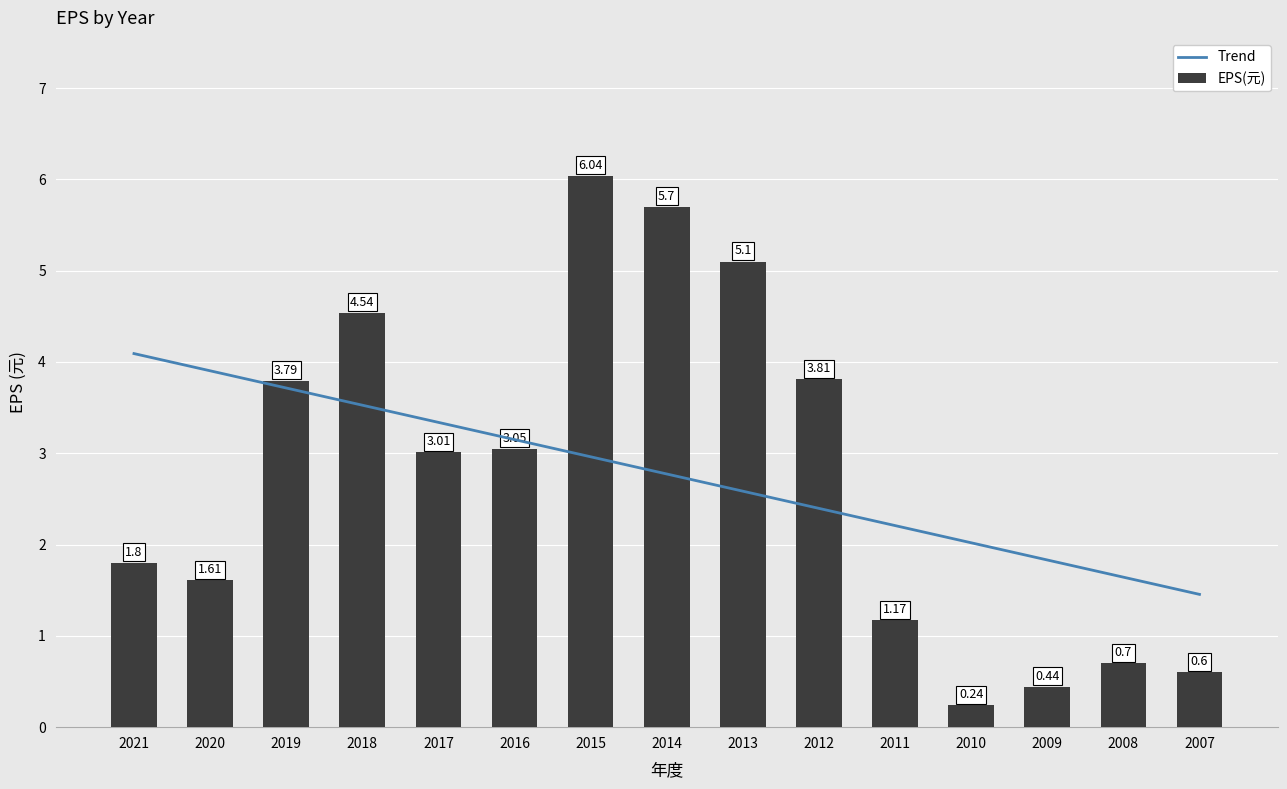

How many data points does each series have?

15